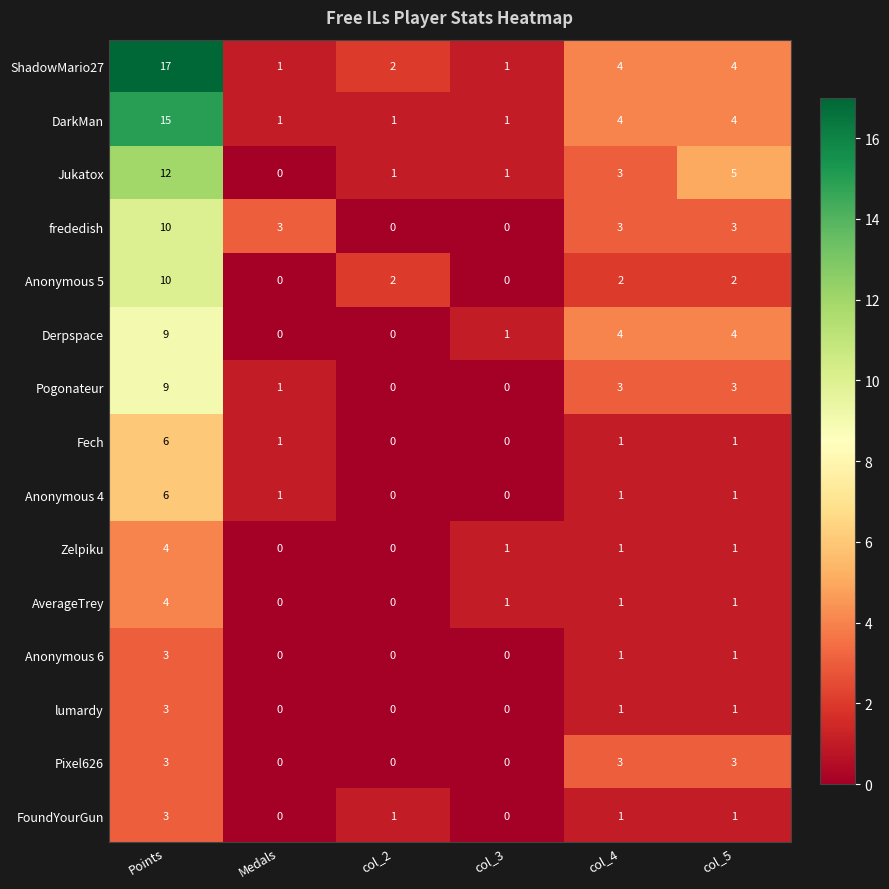

Which category has the highest value in the ShadowMario27 series?

Points